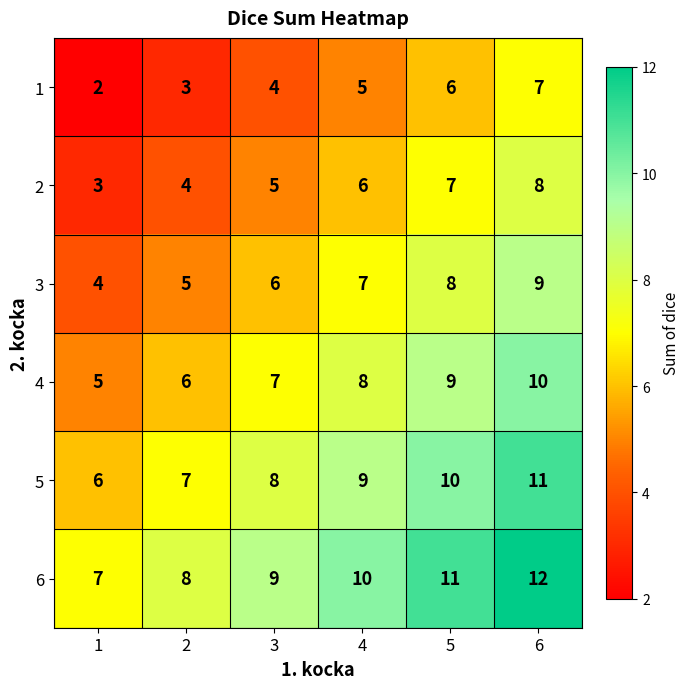

The value of 4 at 1 is 5. True or false?

True